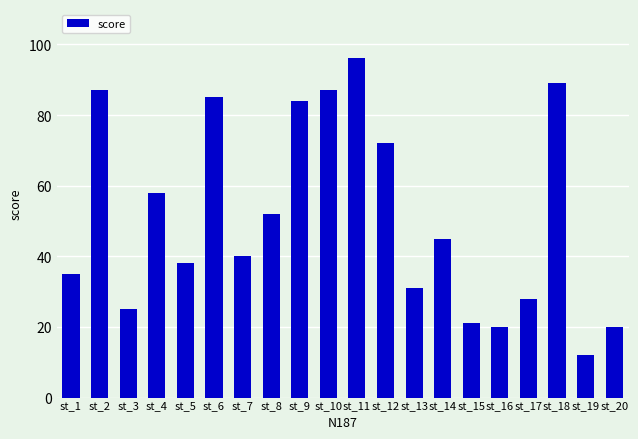

Approximately how many times larger is the value at st_6 compared to st_17?

3.0